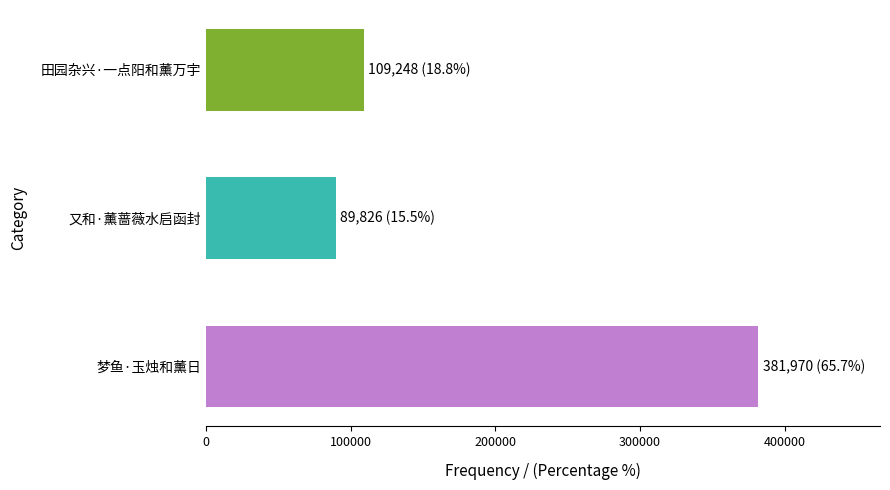

Which has a higher value, 梦鱼·玉烛和薰日 or 又和·薰蔷薇水启函封?

梦鱼·玉烛和薰日